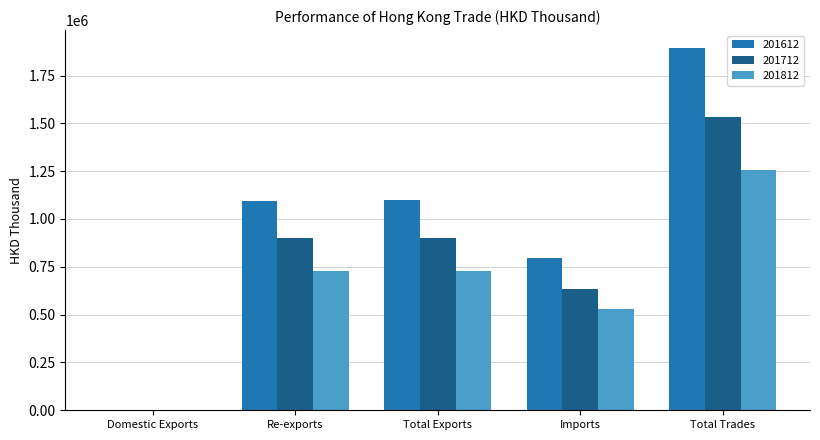

How many data points in 201812 are above 725731?

3